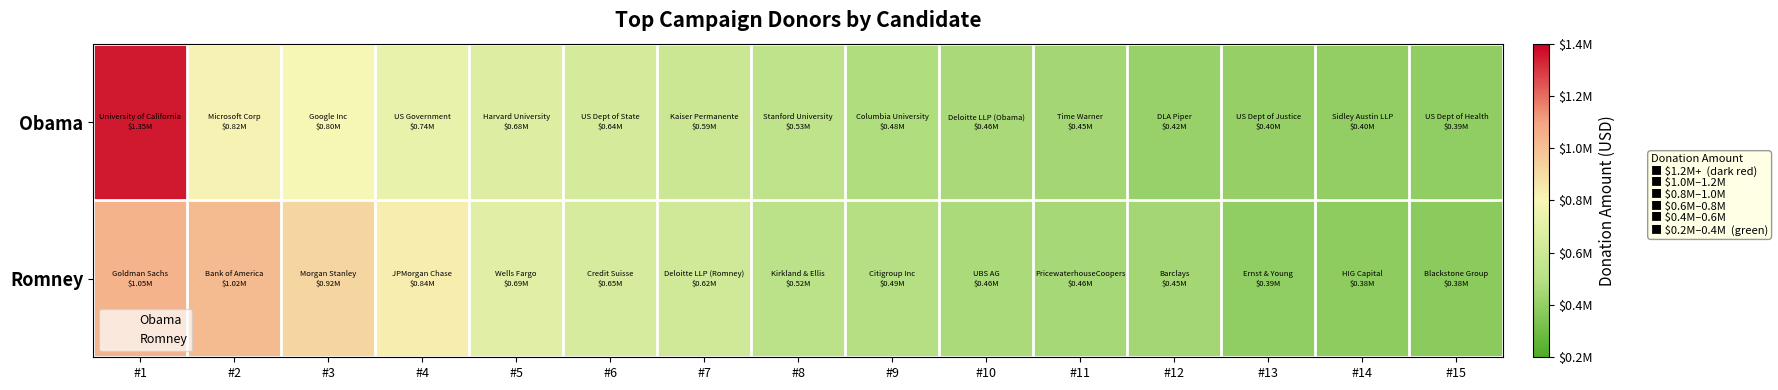

Rank the series by their average value, from lowest to highest.

Obama, Romney